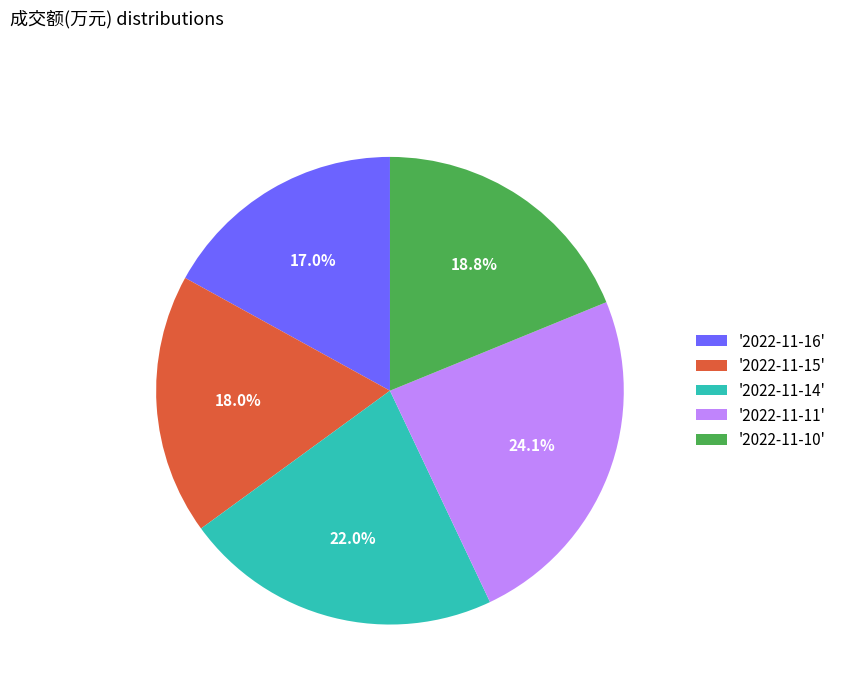

Approximately how many times larger is the value at '2022-11-14' compared to '2022-11-10'?

1.2